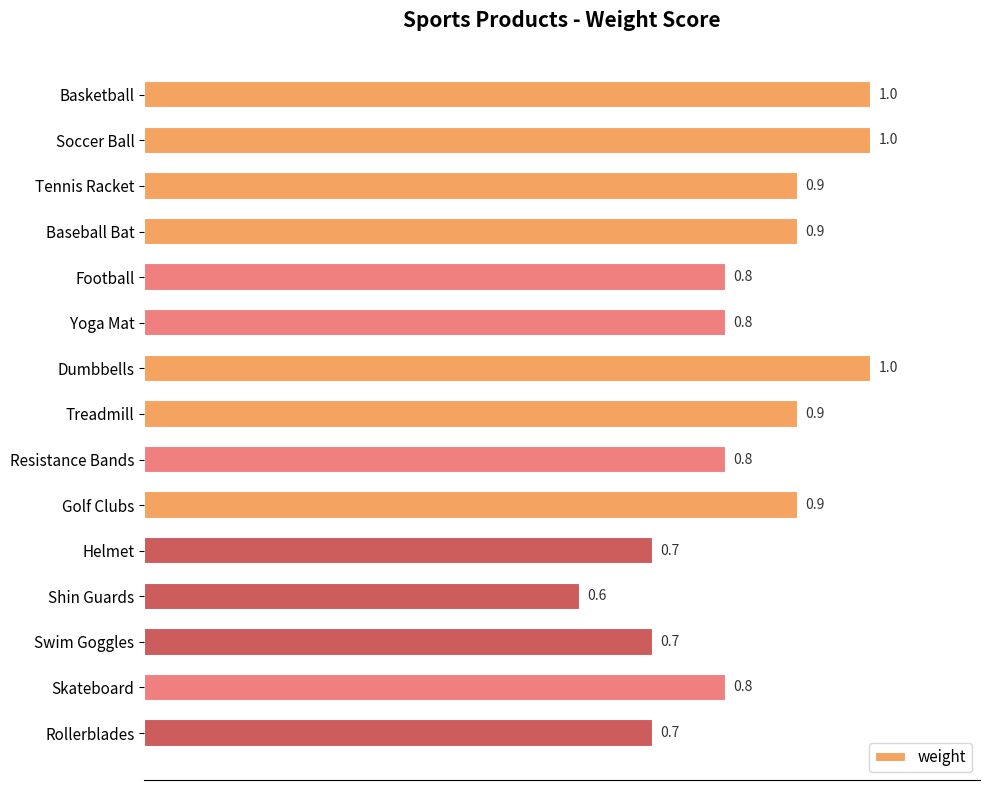

Which has a higher value, Yoga Mat or Tennis Racket?

Tennis Racket